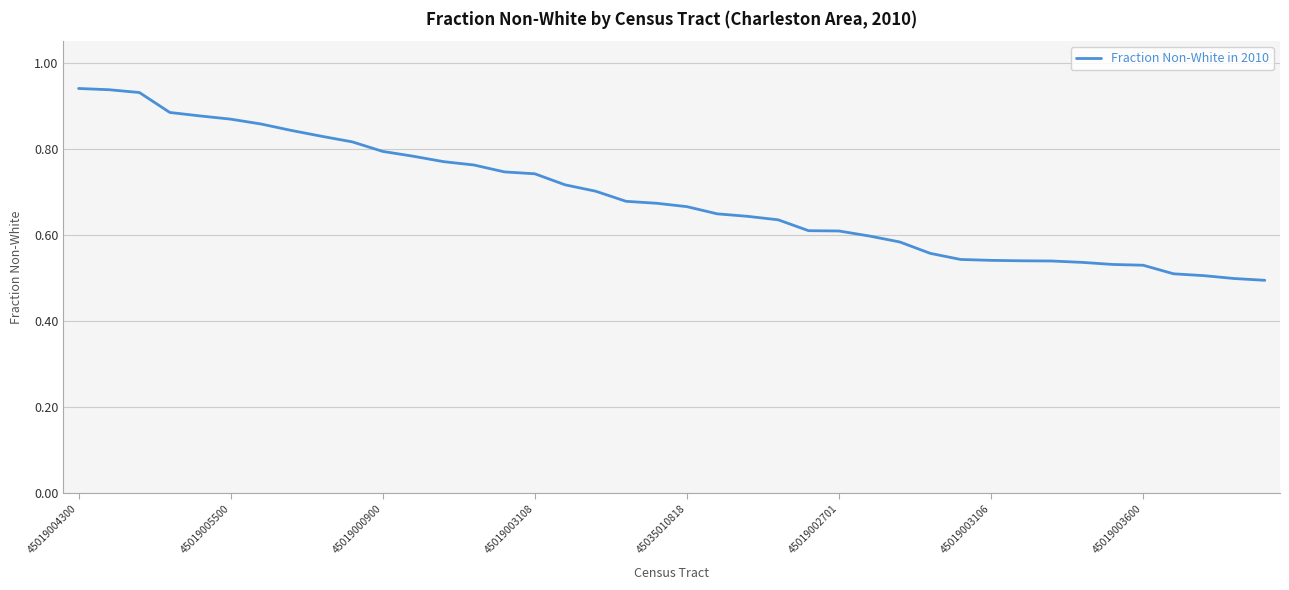

What is the difference between the maximum and minimum values?

0.4